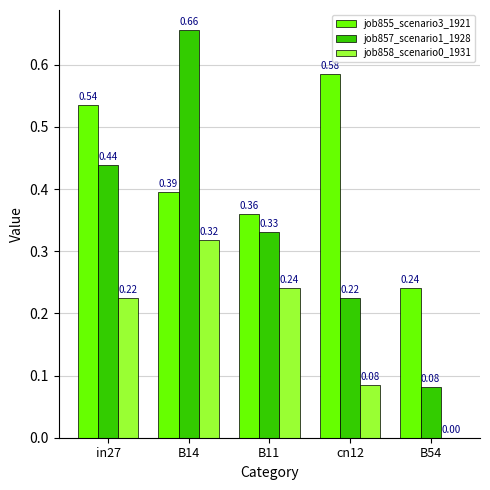

Between in27 and B14, which series saw the biggest shift?

job857_scenario1_1928